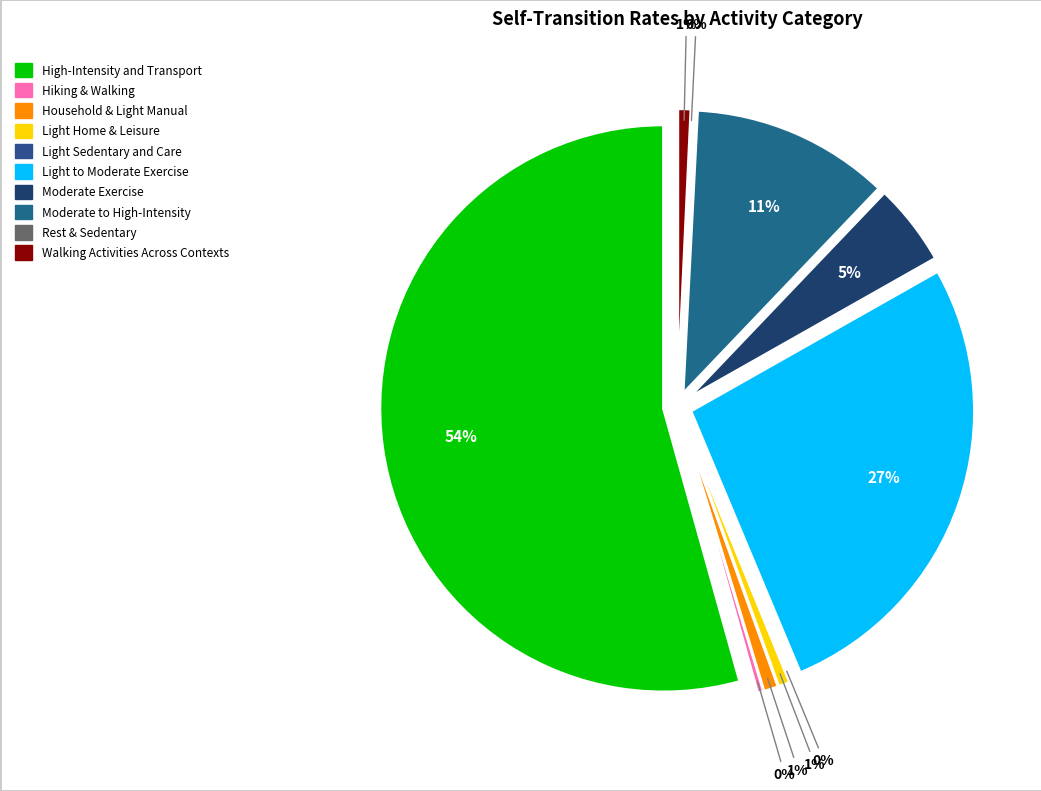

Does Light Sedentary and Care account for over 50% of the chart?

No